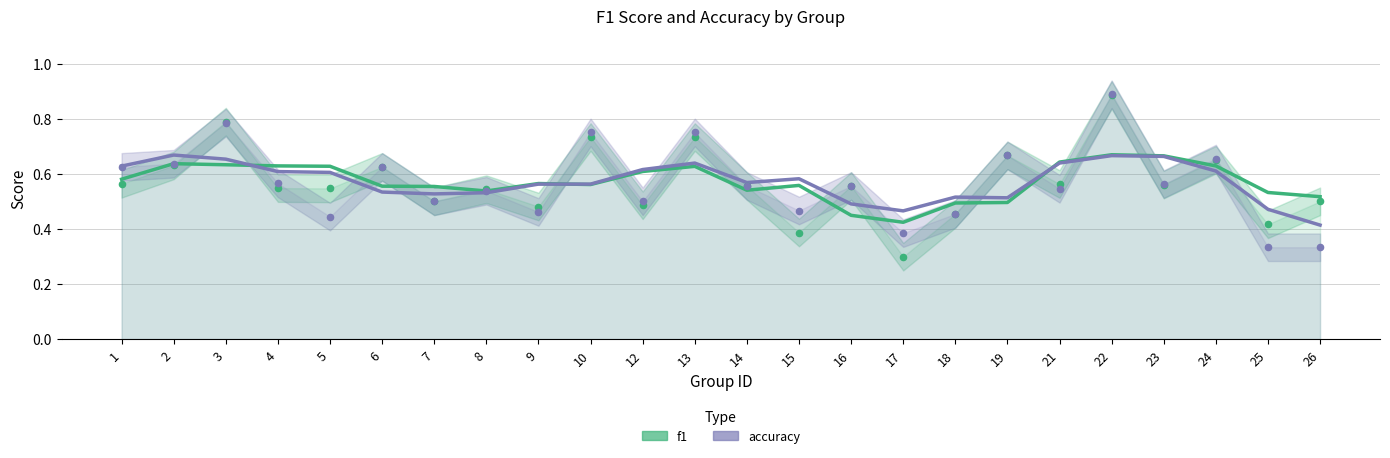

What is the total value across all series at 22?

1.3